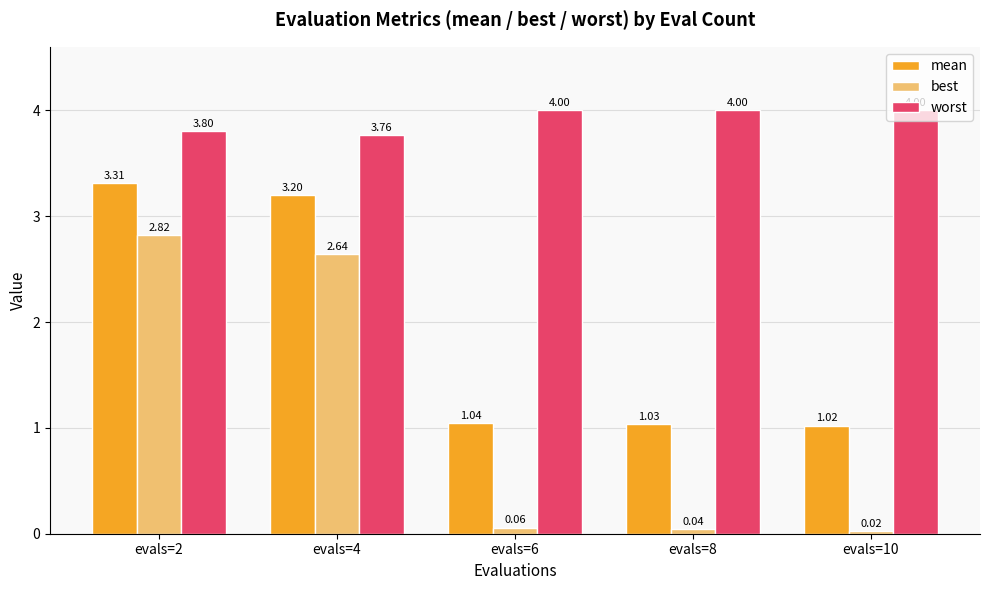

List the labels in order of mean value, largest first.

evals=2, evals=4, evals=6, evals=8, evals=10